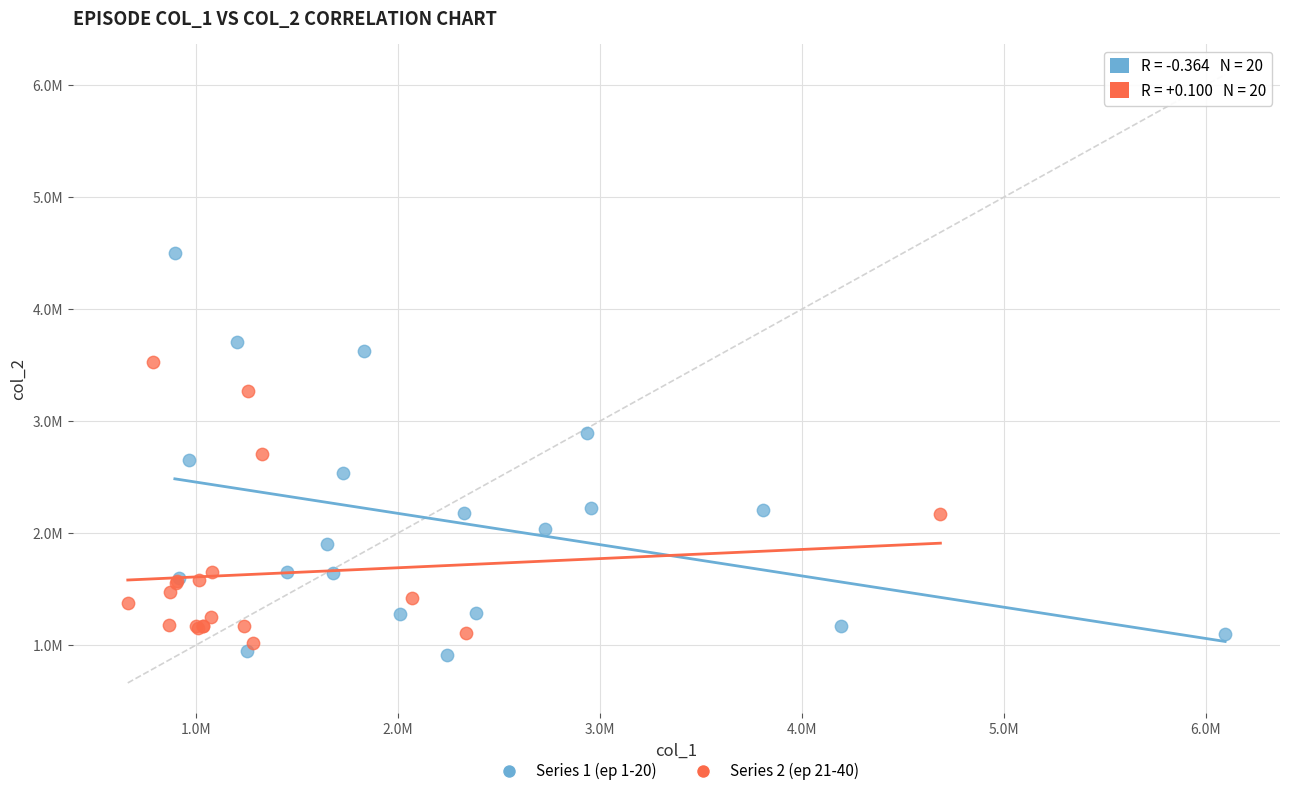

Which series reaches the maximum Y coordinate?

Series 1 (ep 1-20)